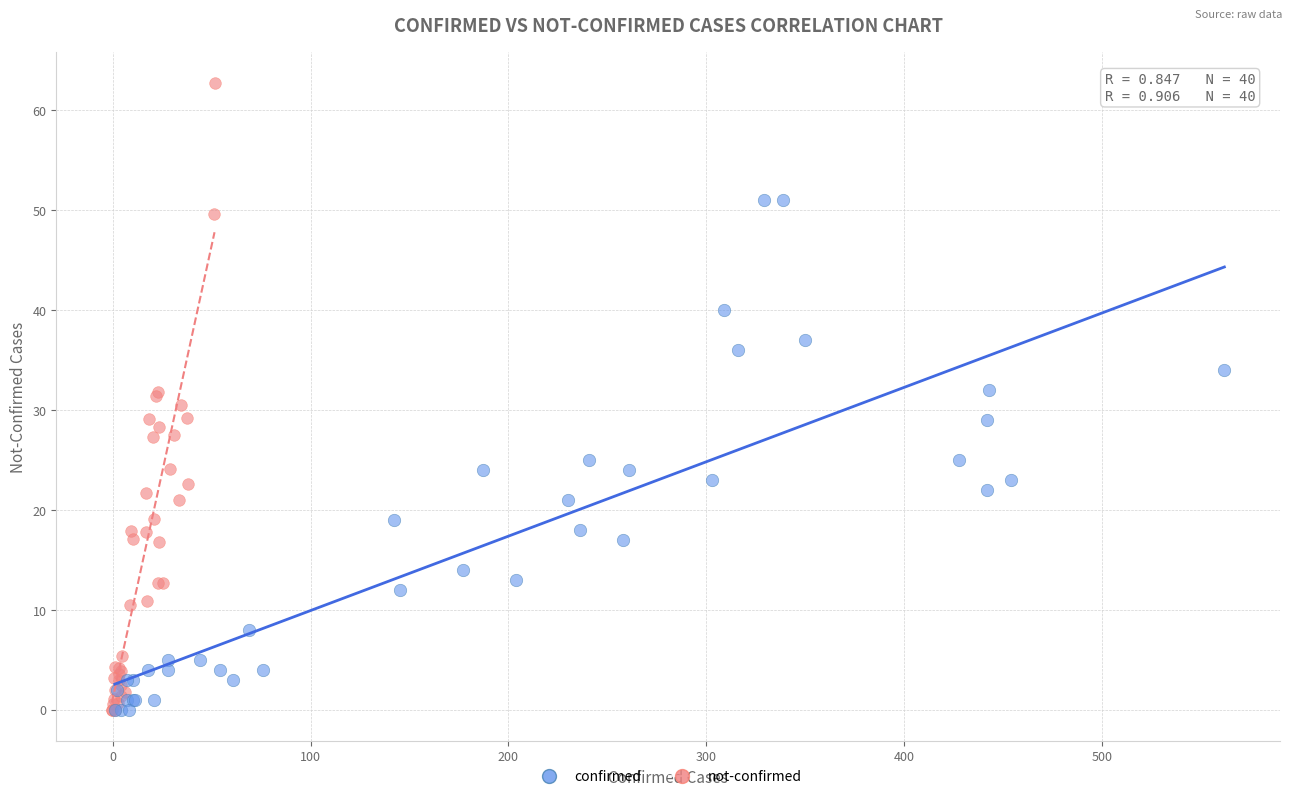

Which series has the widest spread of Y values?

not-confirmed